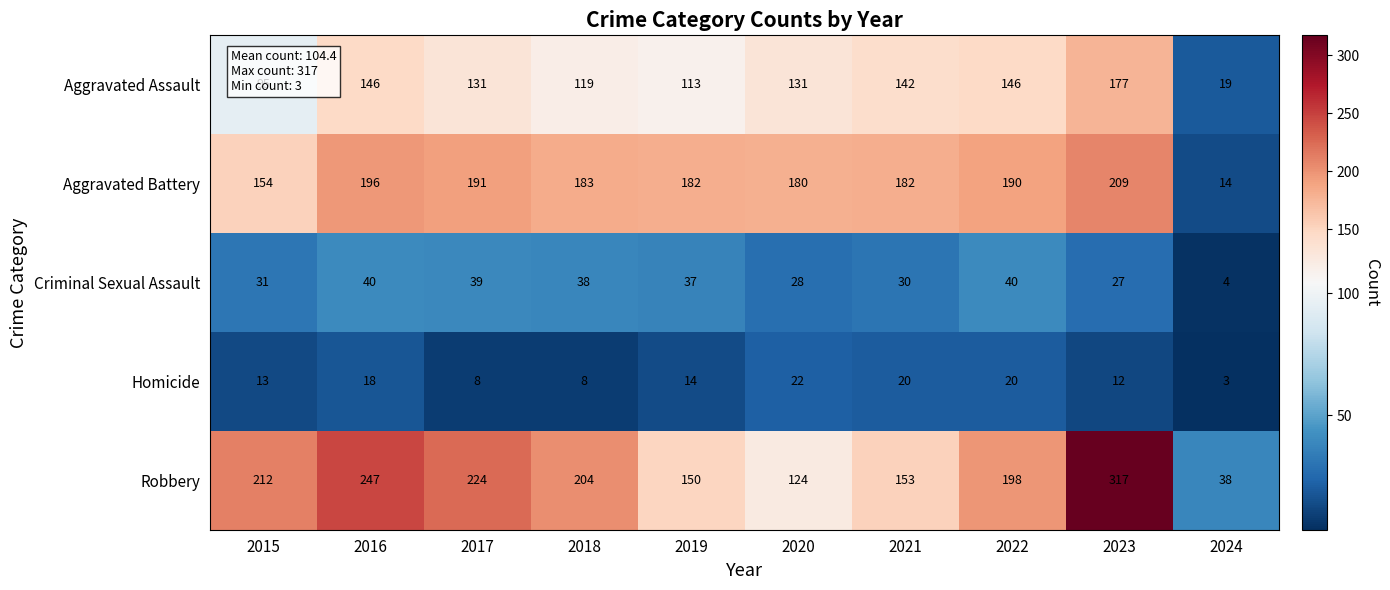

The Aggravated Battery series shows 182 at 2021. True or false?

True